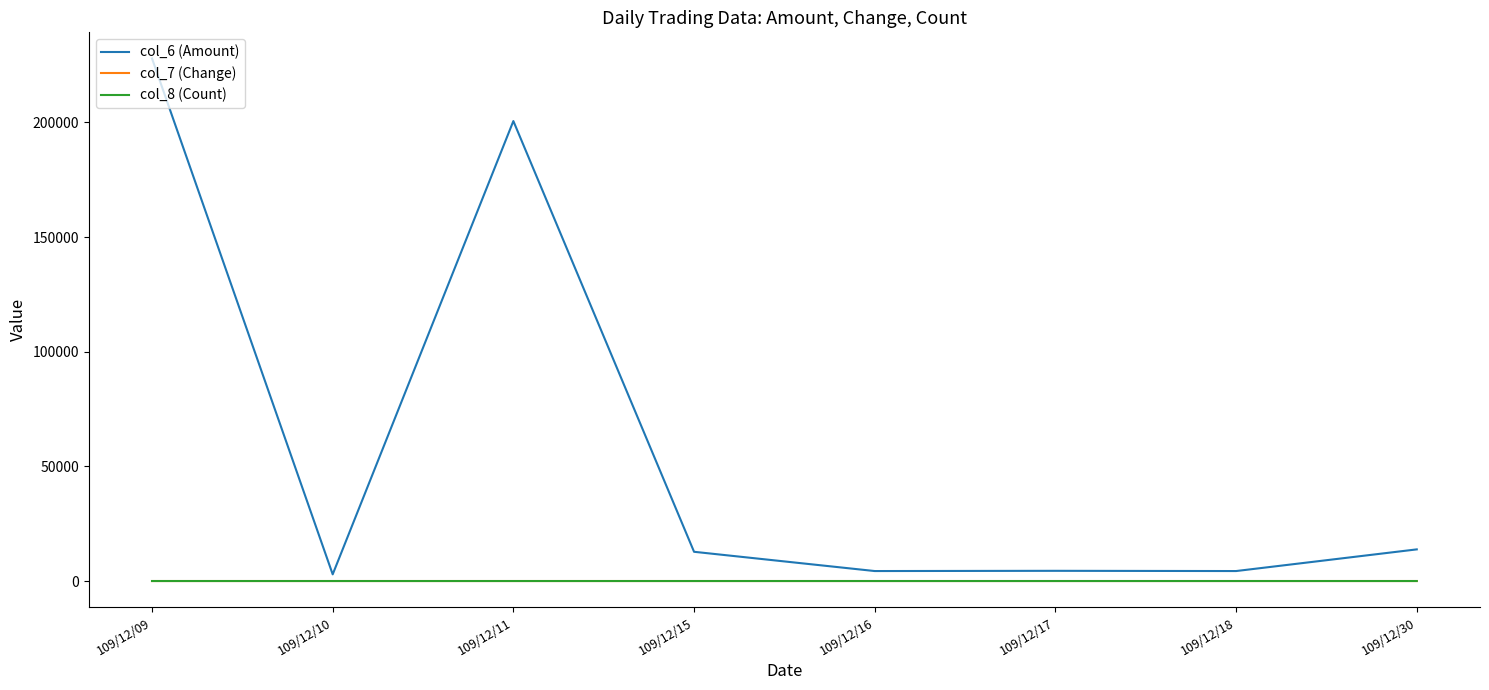

True or false: col_8 (Count) and col_6 (Amount) intersect in this chart.

False